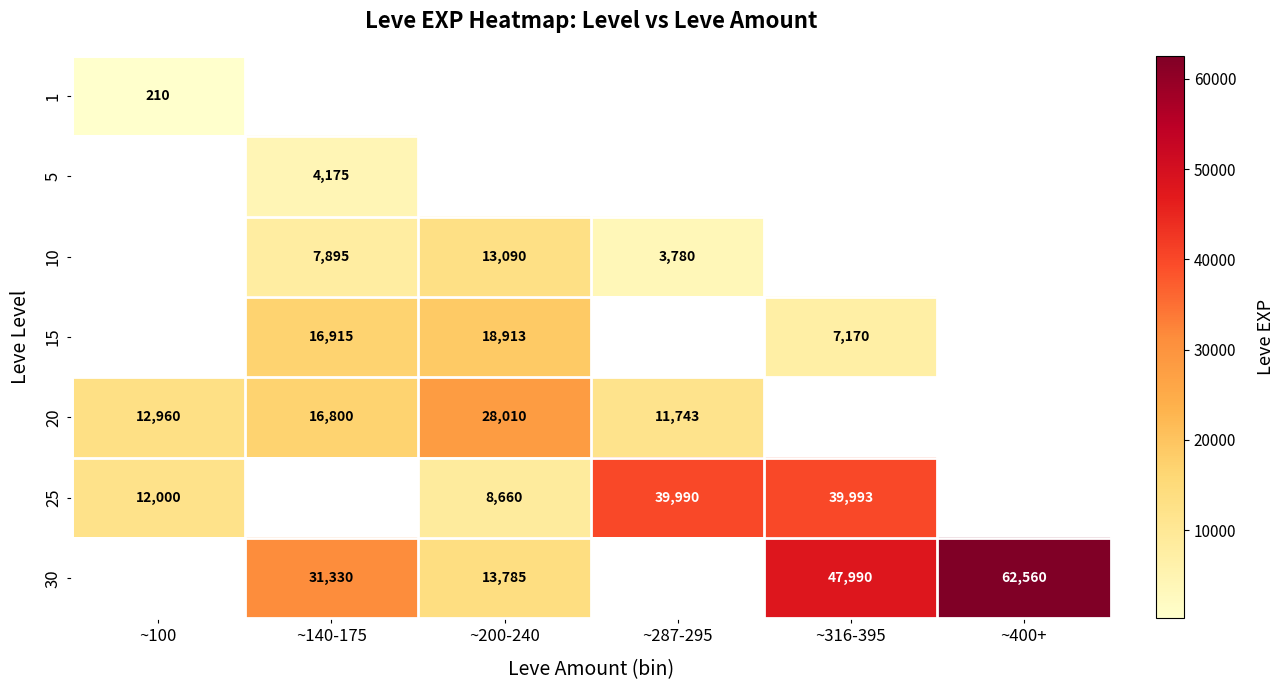

Between ~100 and ~400+, which is larger?

~400+